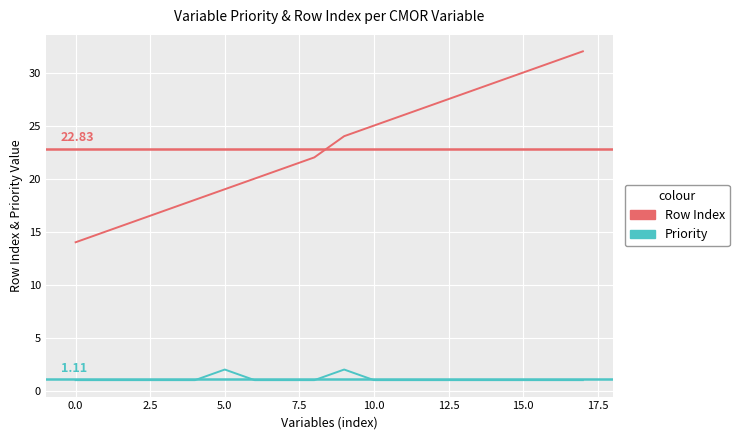

Rank the series by their maximum value, from lowest to highest.

Priority, Row Index